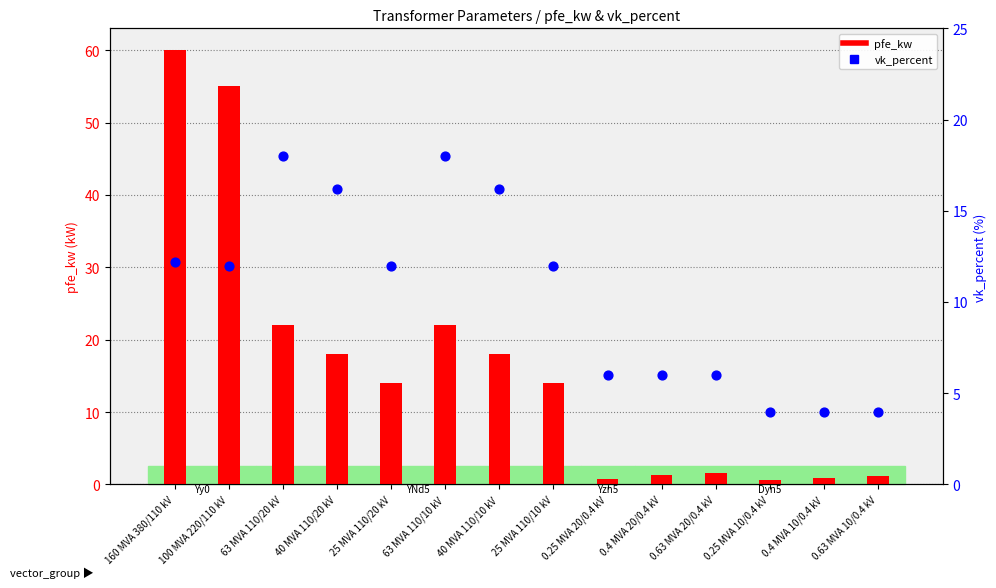

Which series reaches the minimum Y coordinate?

pfe_kw